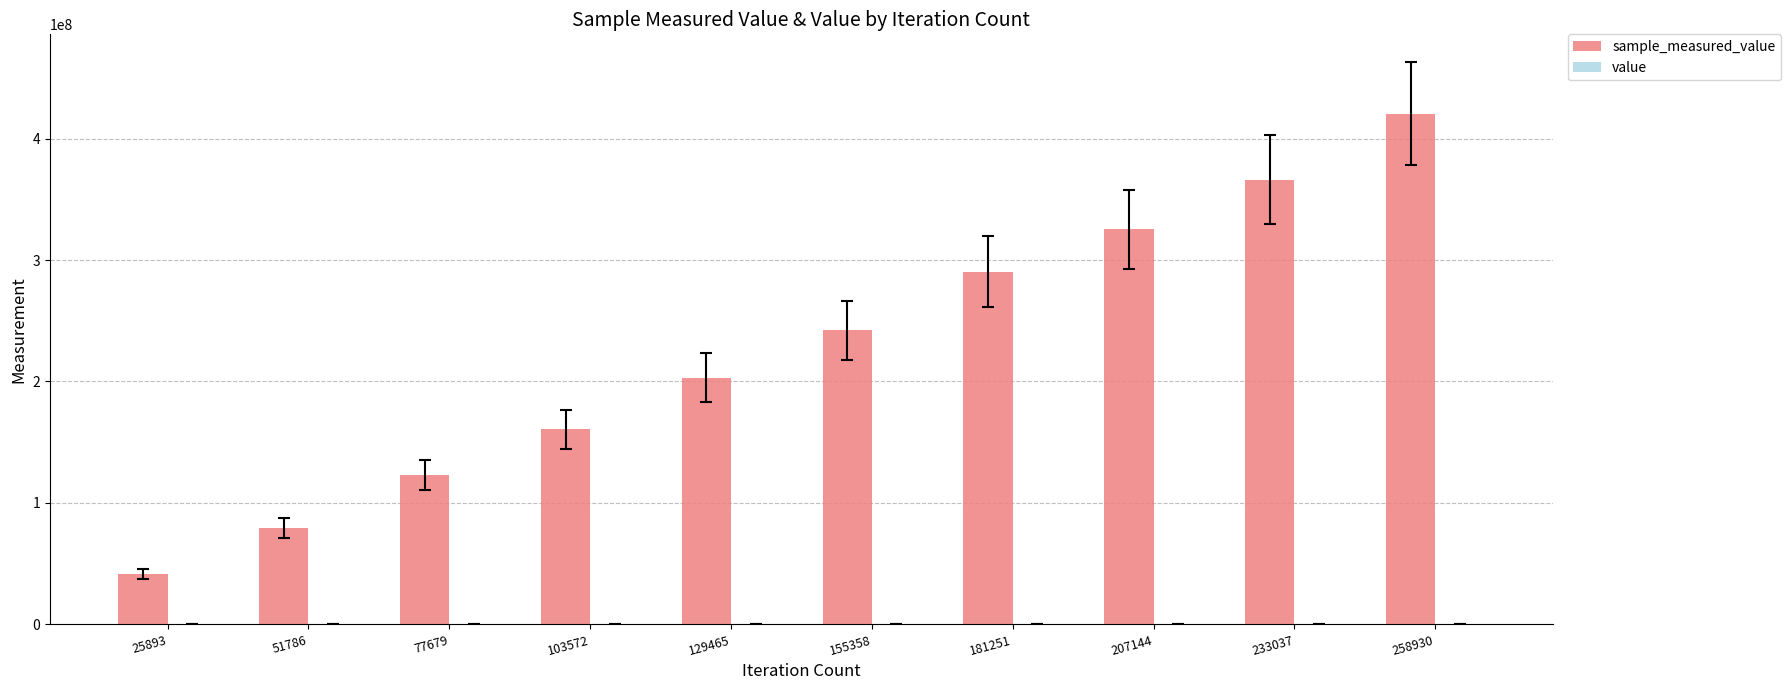

At which category is the sum across all series the highest?

258930